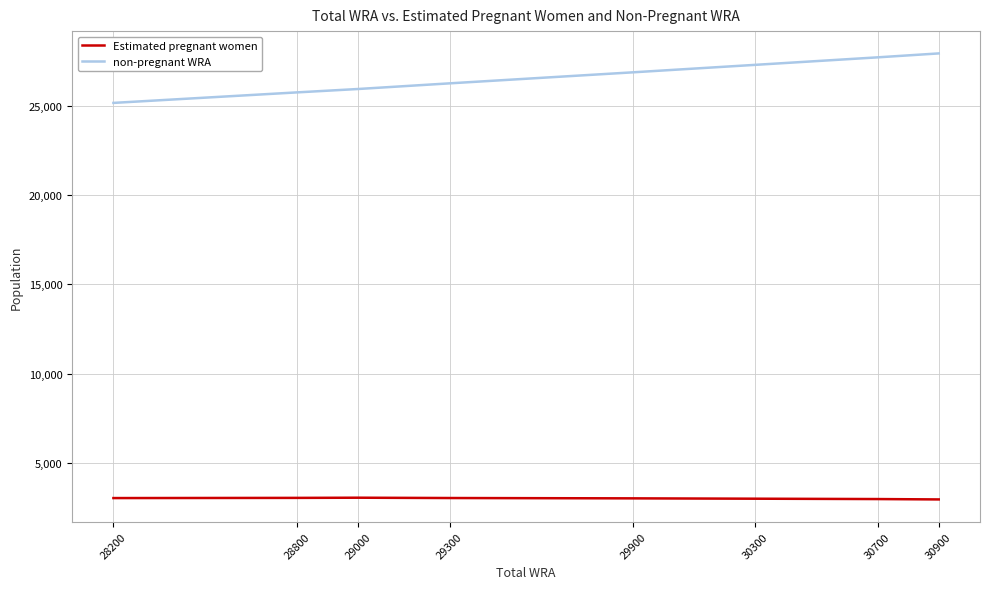

True or false: non-pregnant WRA and Estimated pregnant women cross at least once.

False